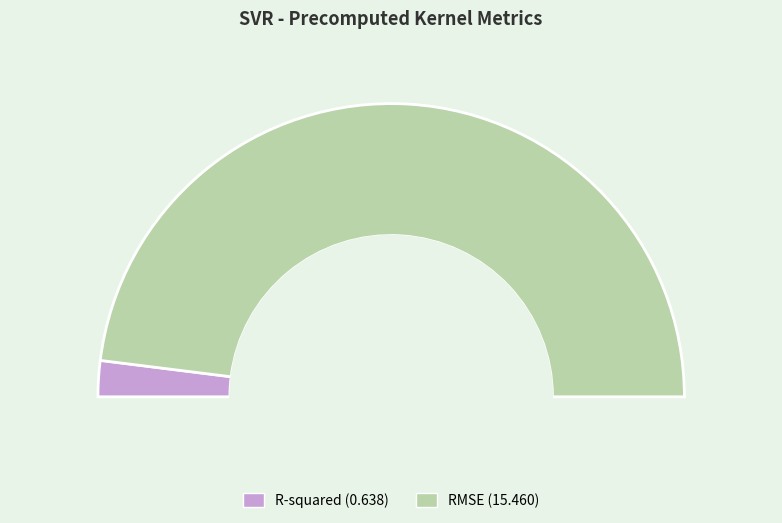

What percentage is NOT represented by R-squared?

96.0%